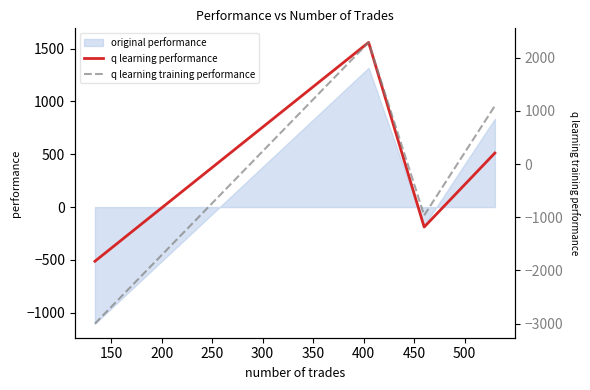

Between 200 and 250, which series saw the biggest shift?

q learning training performance